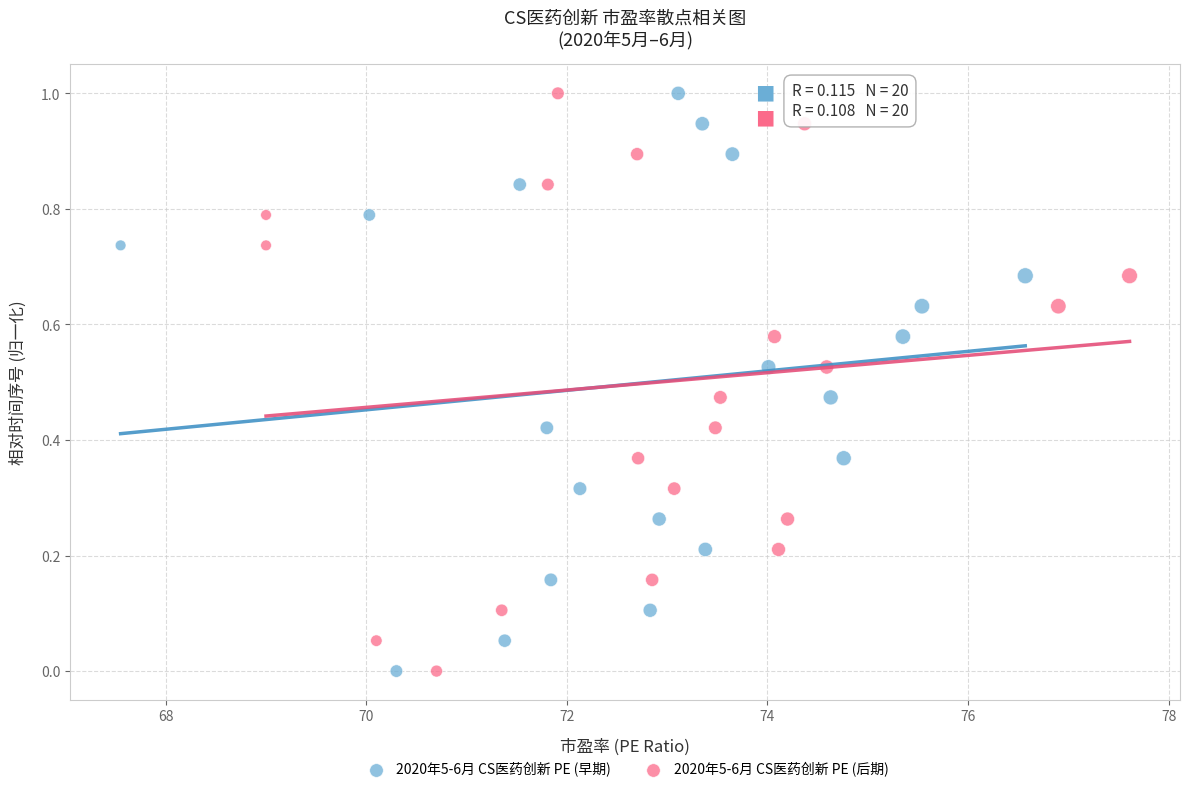

What are all the series names shown in the legend?

2020年5-6月 CS医药创新 PE (早期), 2020年5-6月 CS医药创新 PE (后期)